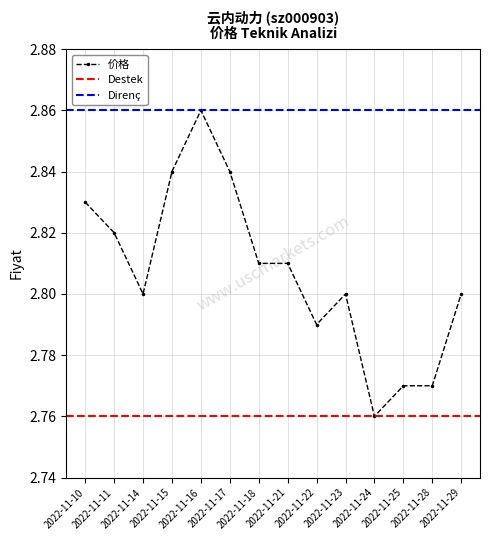

What is the value of the 6th point from the left?

2.8